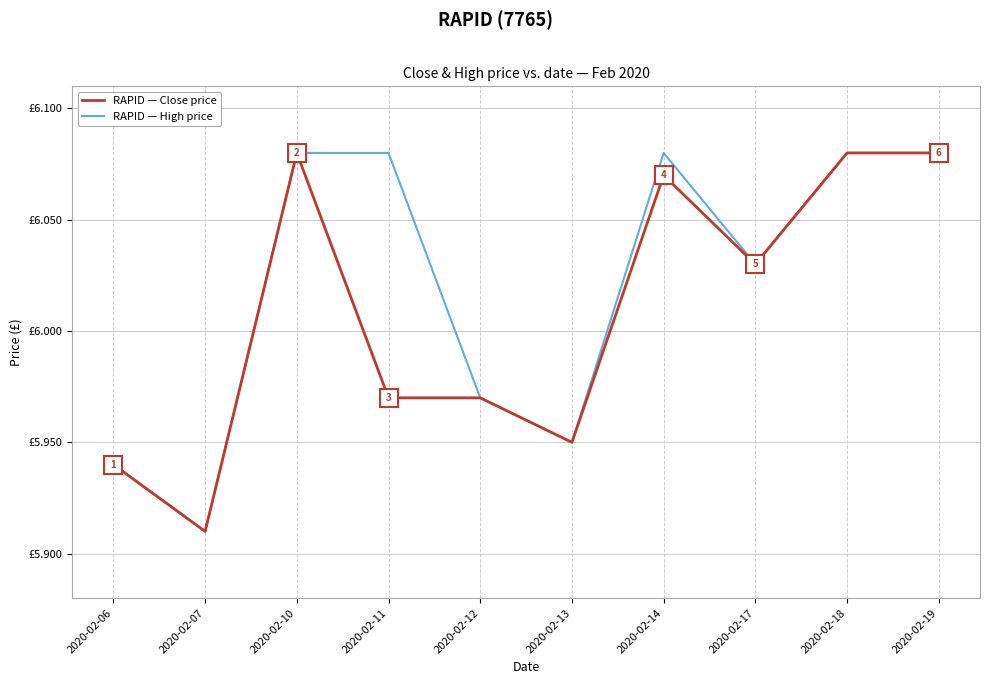

Does the chart display data point markers on the line(s)?

No